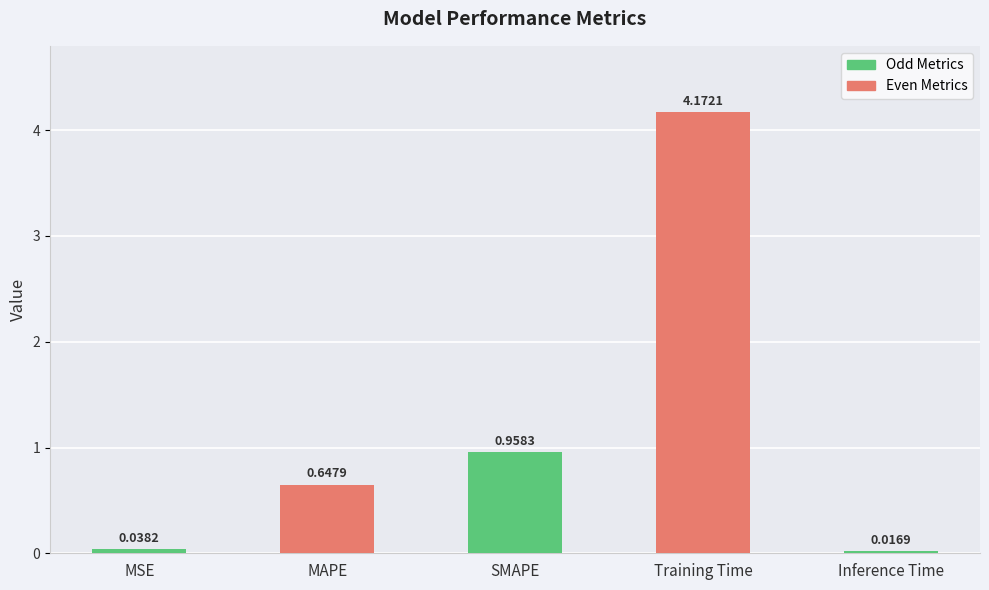

Count the number of categories in the chart.

5